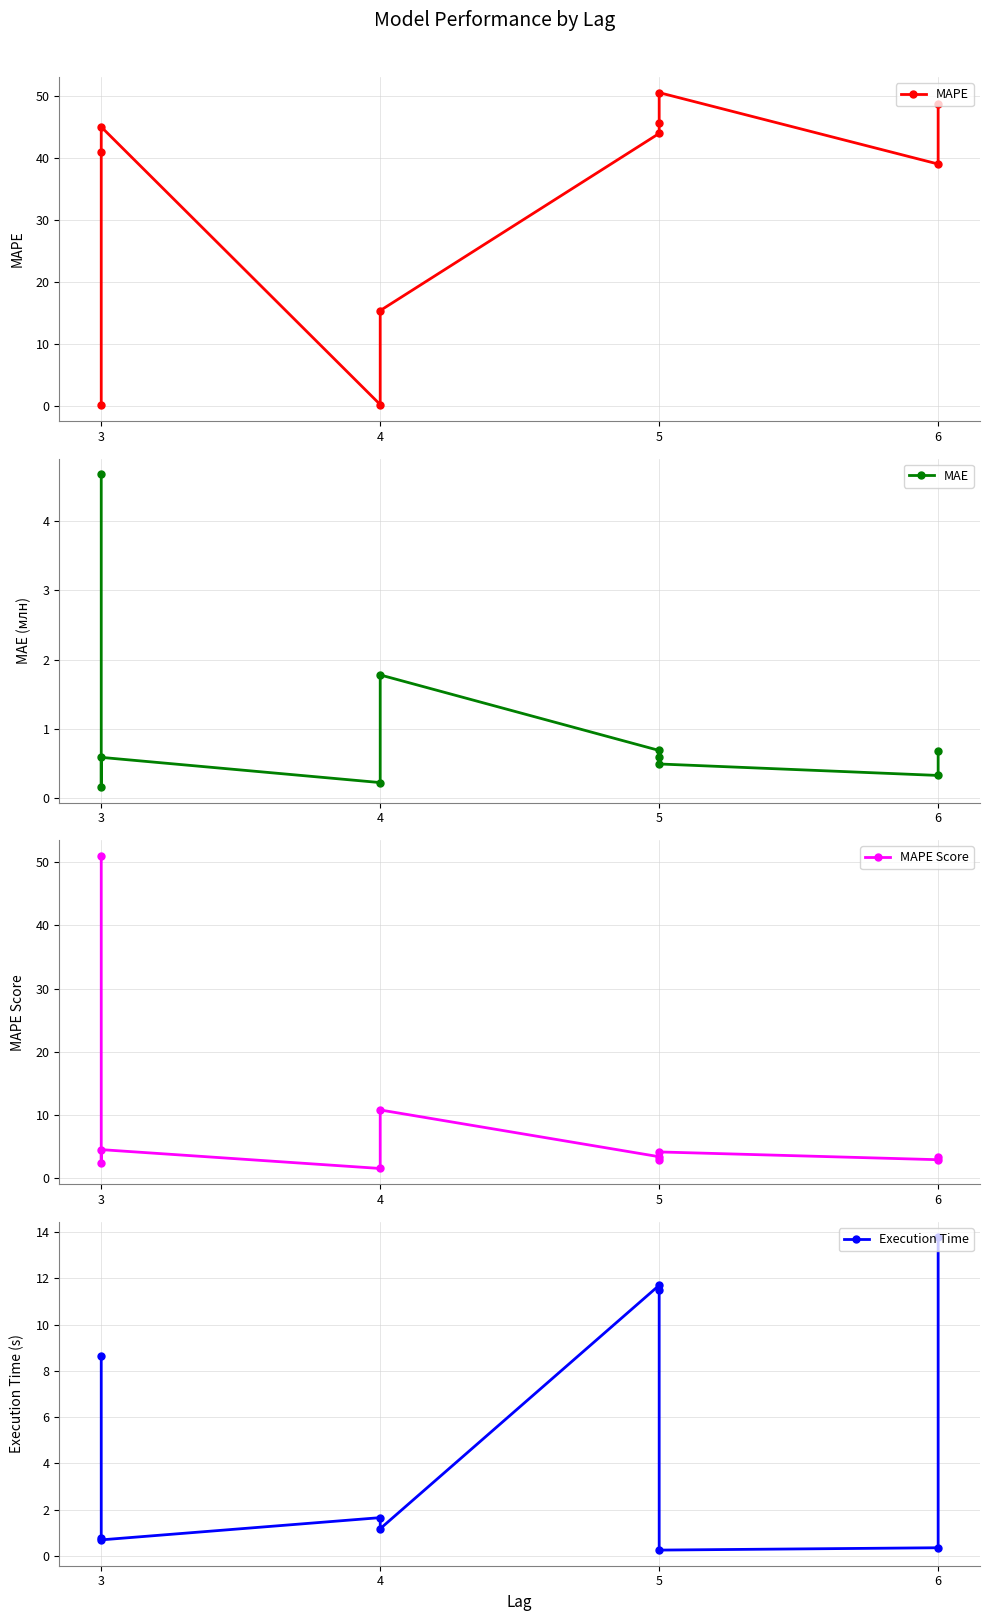

Is the value of MAPE at 5 greater than the value of Execution Time at 3?

Yes